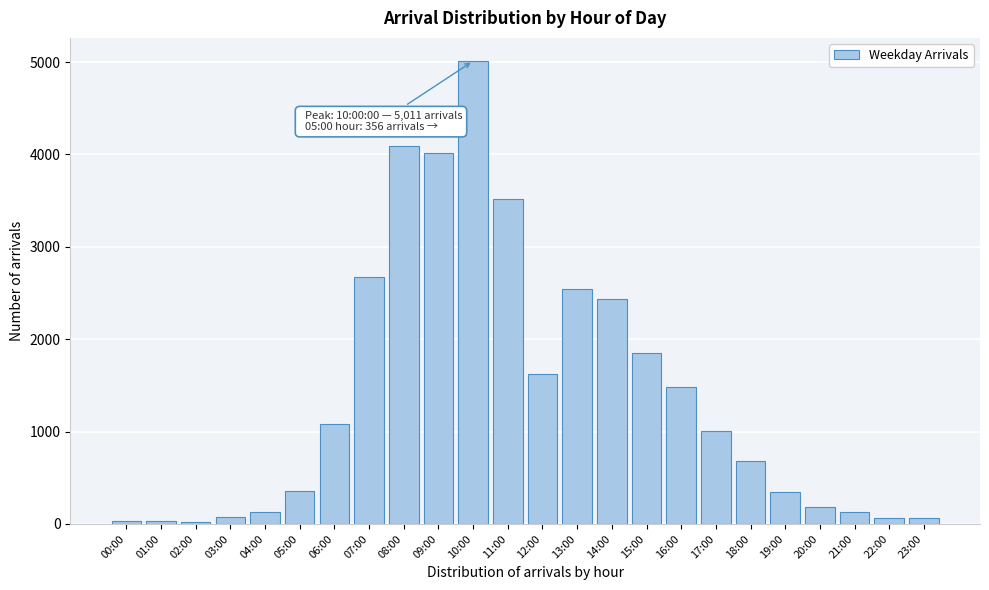

The chart shows a value of 7151 at 08:00. True or false?

False